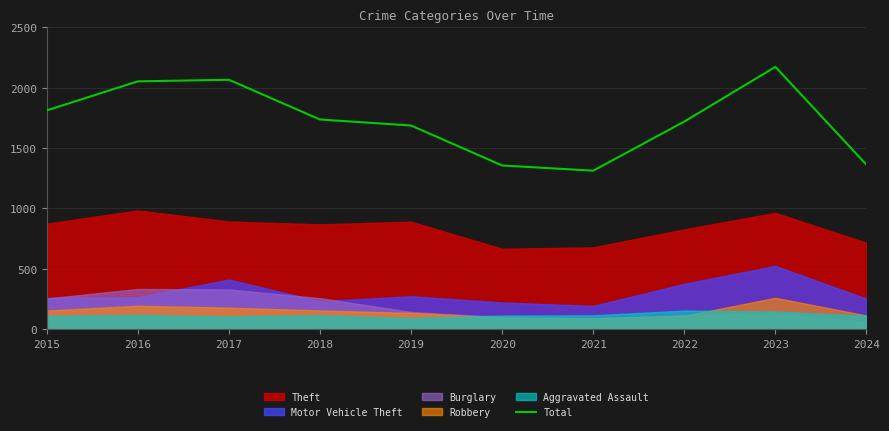

What is the average value?

1728